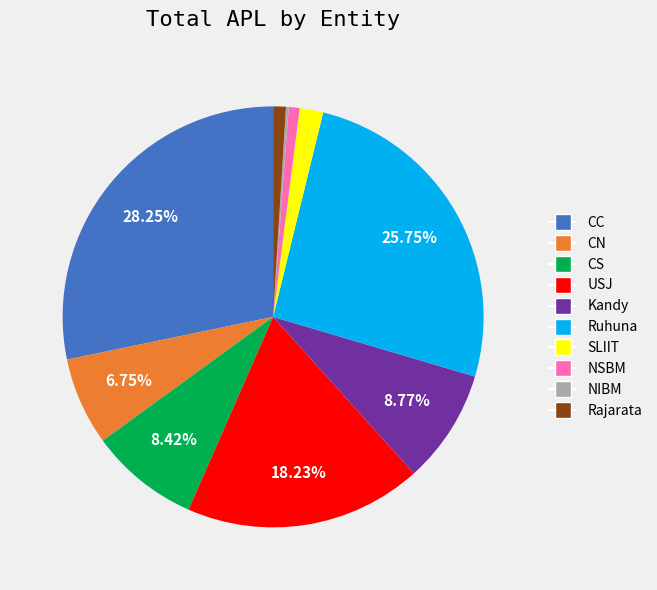

The CN slice represents 7% of the pie. True or false?

True